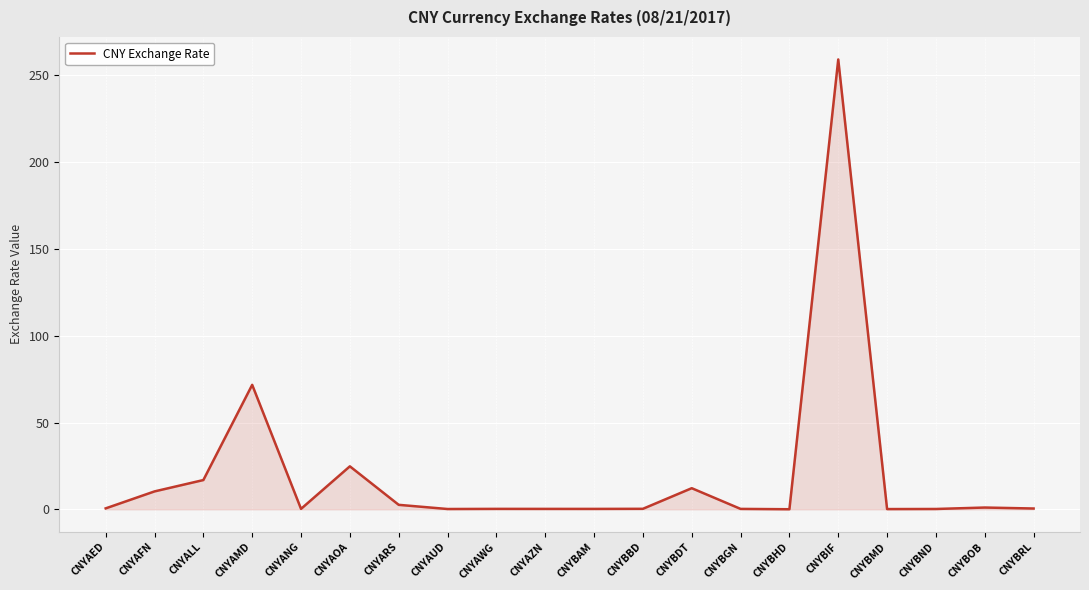

At which label is the value closest to 129?

CNYAMD